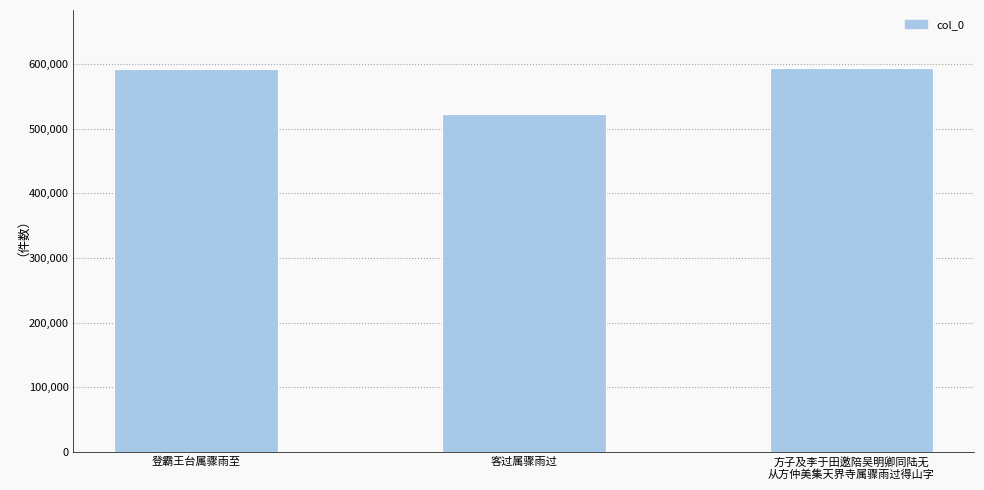

Is it true that the value at 登霸王台属骤雨至 is 592985?

True